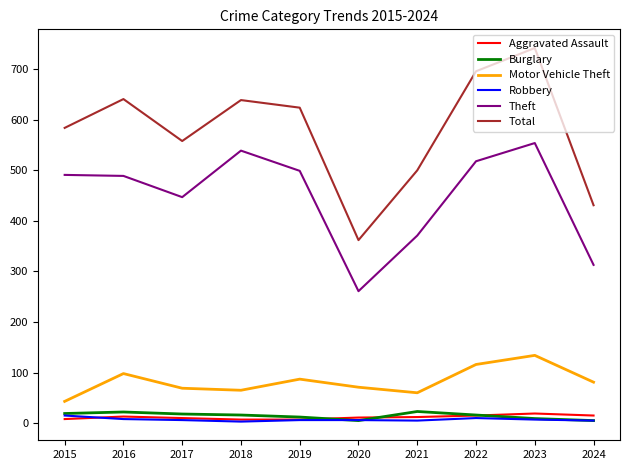

Is the value of Burglary at 2019 greater than the value of Theft at 2022?

No